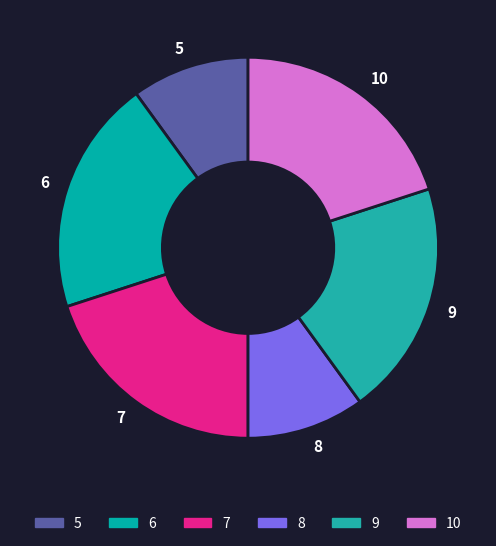

Combined, do 9 and 8 account for over 50%?

No